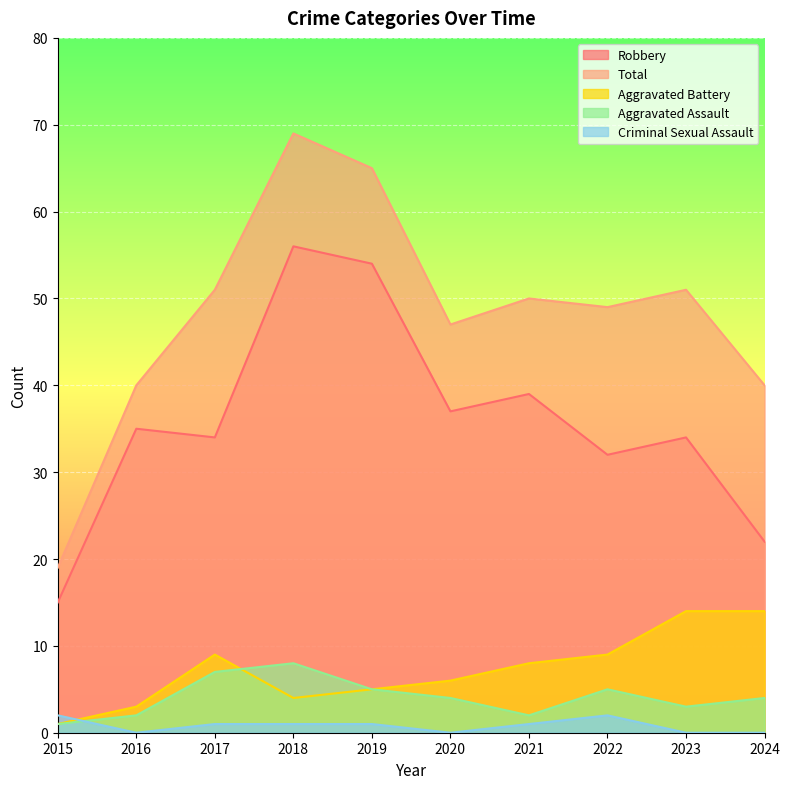

Rank the categories by Total value from highest to lowest.

2018, 2019, 2017, 2023, 2021, 2022, 2020, 2016, 2024, 2015